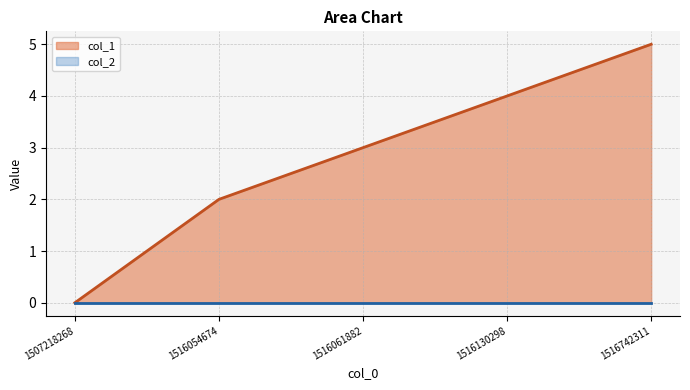

At which label is col_1 closest to 2?

1516054674